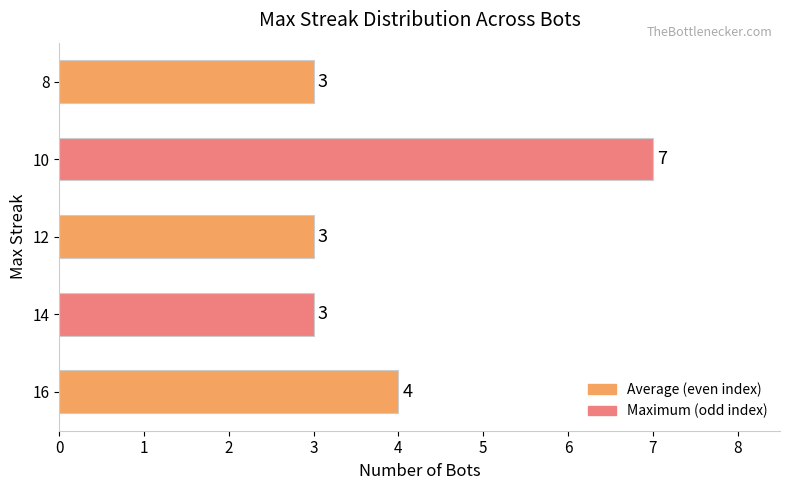

Which label corresponds to the largest value in the chart?

10